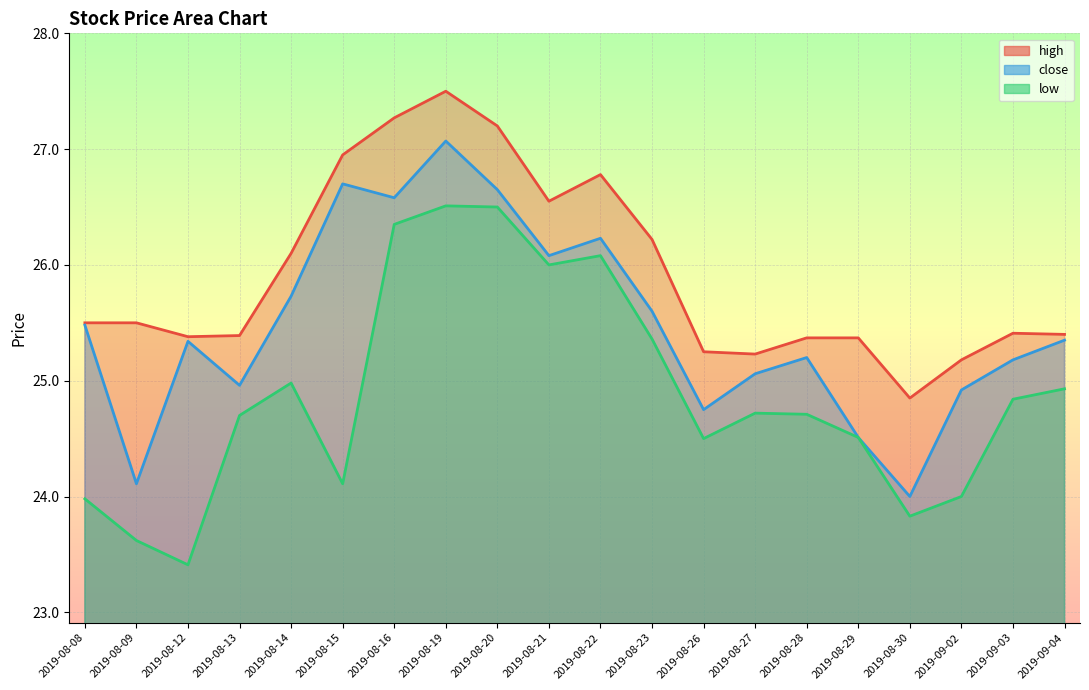

How many values in the high series exceed 25?

19